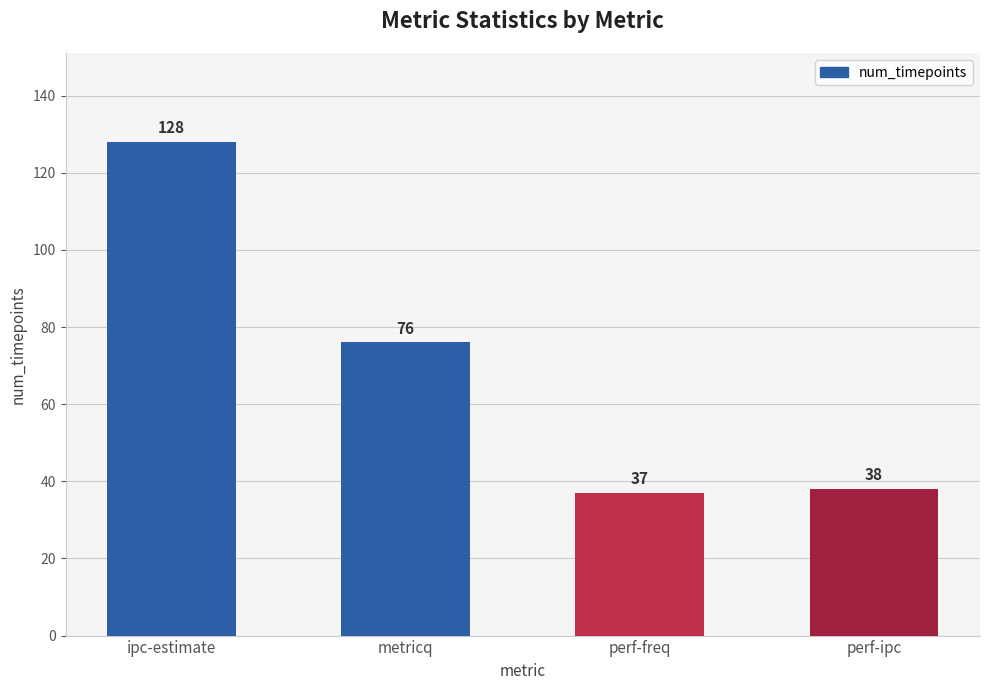

What position from the left is ipc-estimate?

1